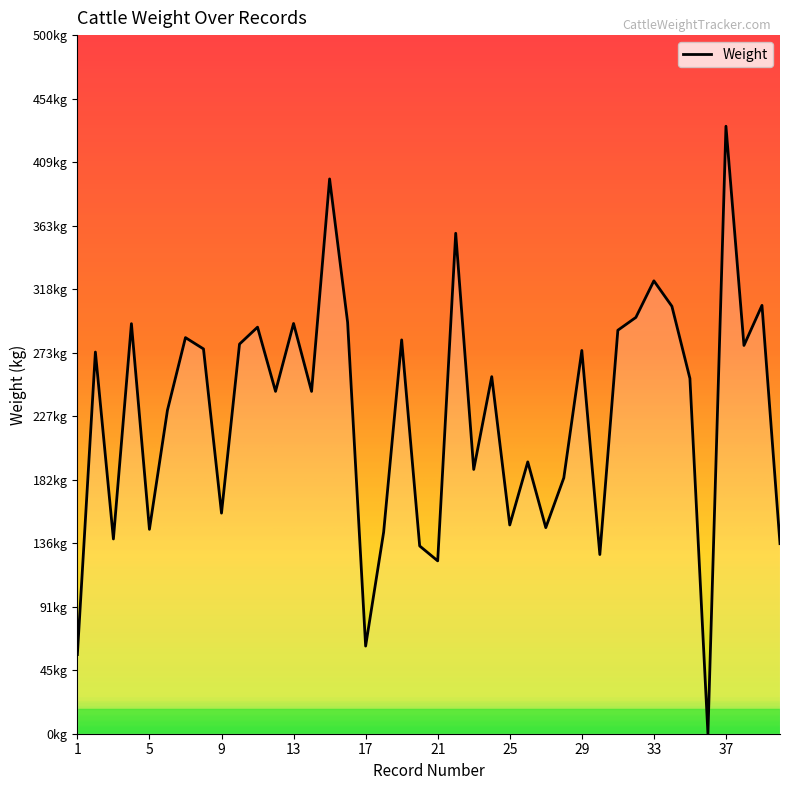

What is the difference between the maximum and second lowest values?

377.9